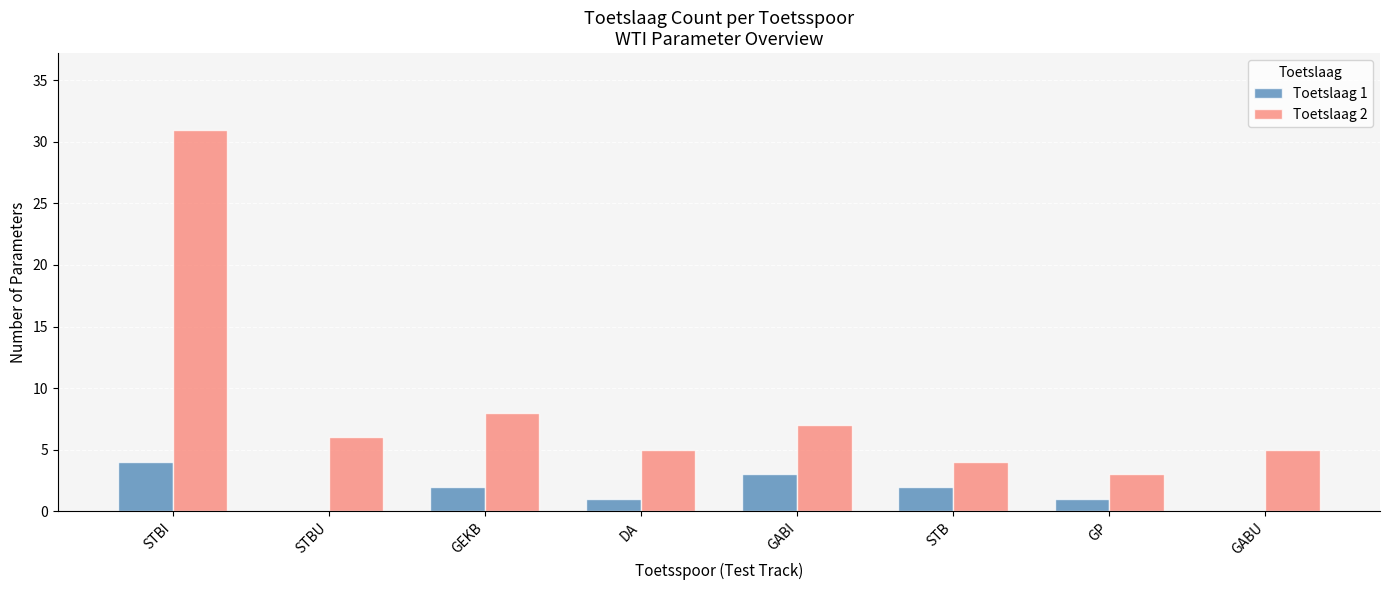

Which category has the highest value across all series?

STBI